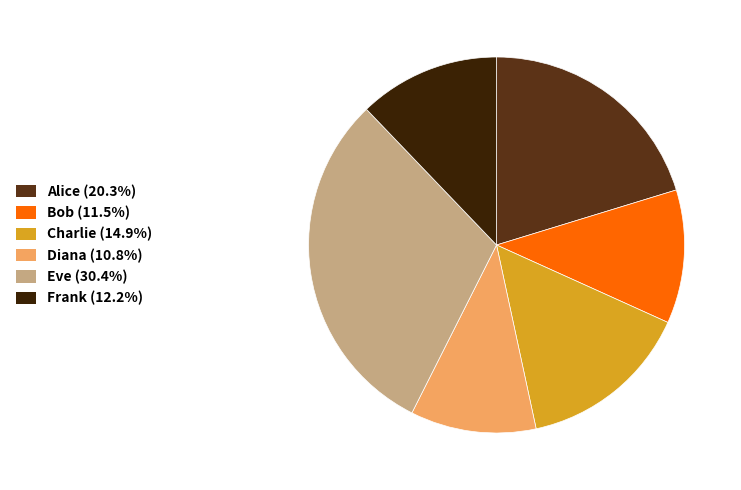

How many slices are in this pie chart?

6